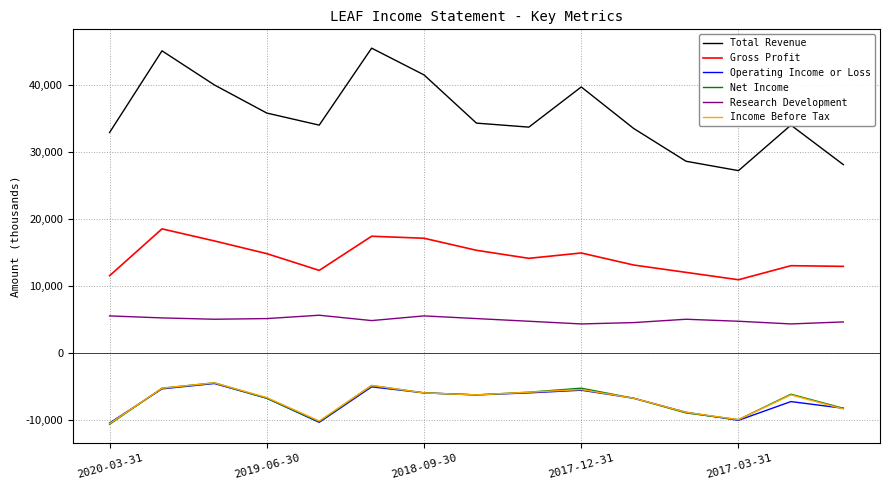

True or false: Income Before Tax and Gross Profit intersect in this chart.

False